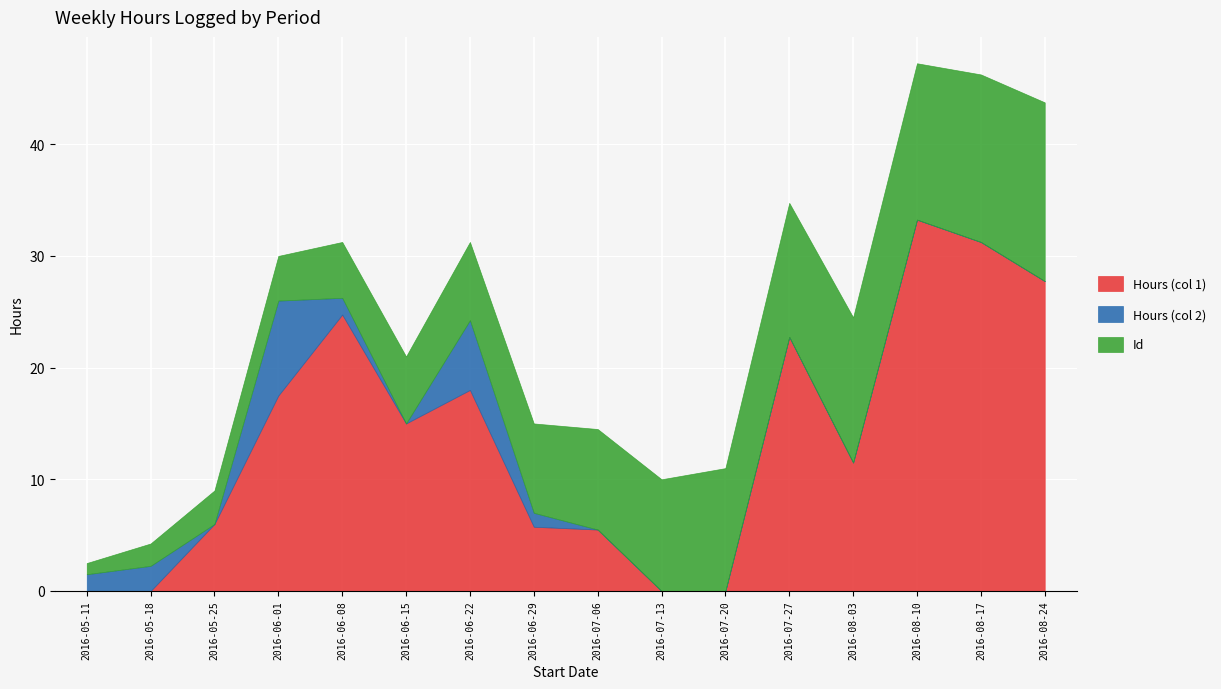

What is the value of the Hours (col 2) point at the 8th from the left?

1.2